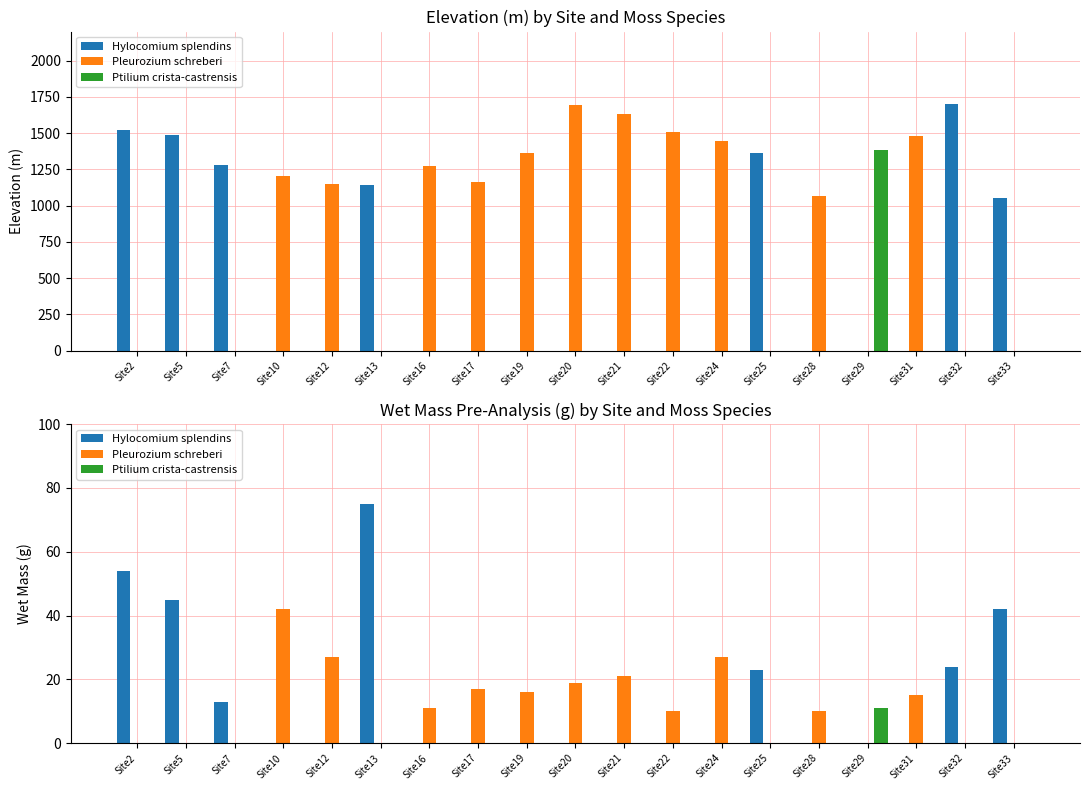

What is the maximum value shown in the chart?

75